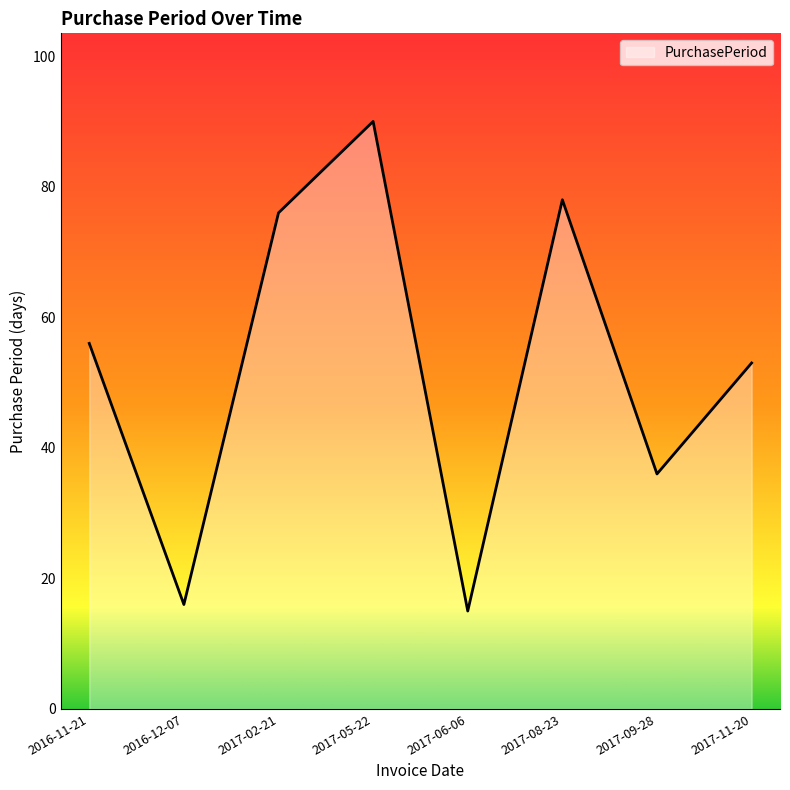

Reading left to right, transcribe all the data shown in this chart.

56	16	76	90	15	78	36	53